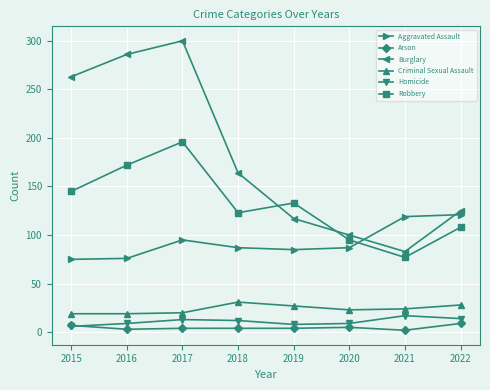

What is the total value across all series at 2017?

628